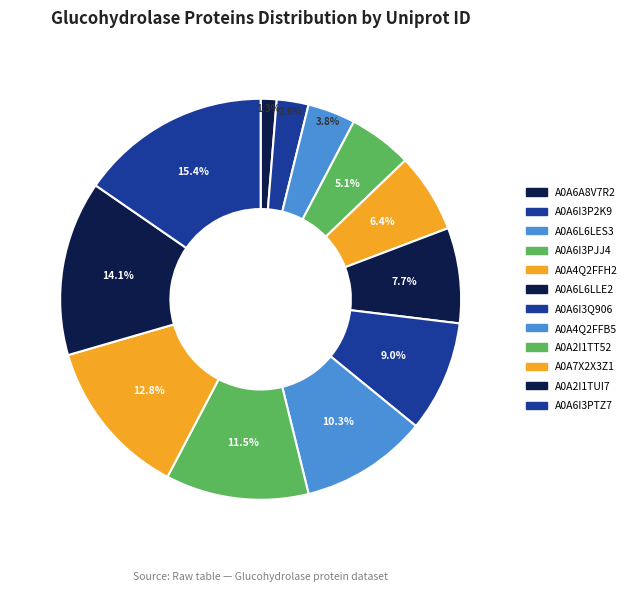

Approximately how many times larger is the value at A0A4Q2FFB5 compared to A0A6A8V7R2?

8.0